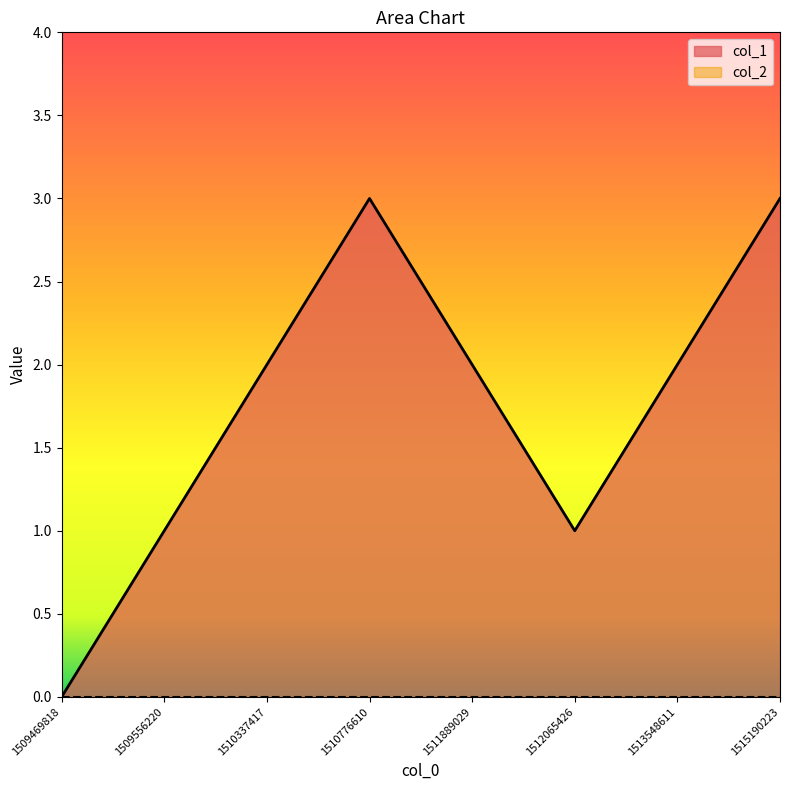

The chart shows a value of 3 at 1511889029. True or false?

False